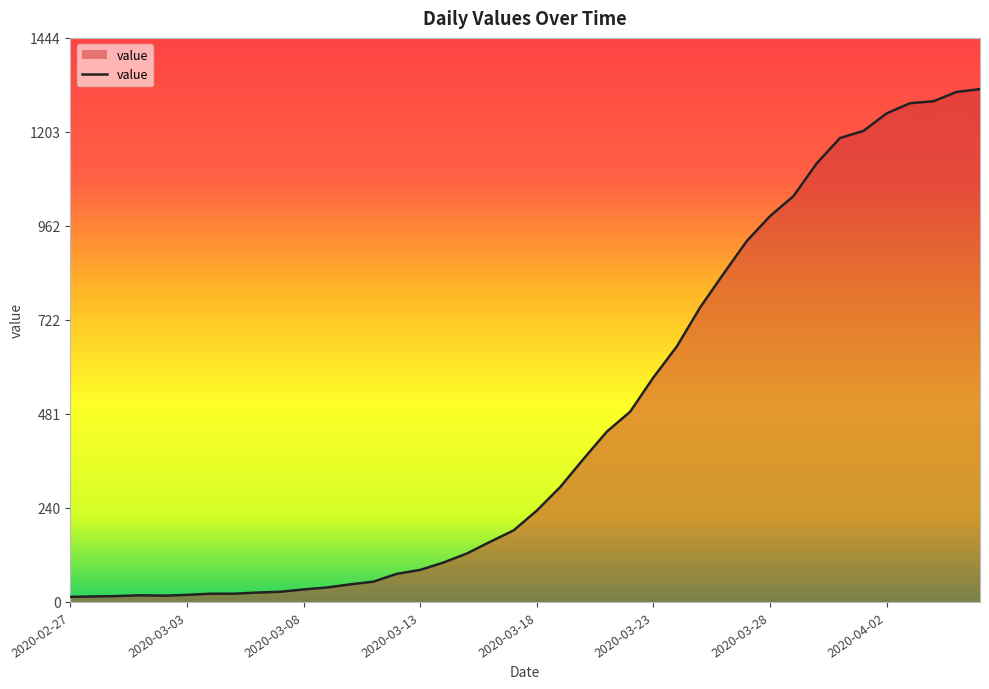

What is the maximum value shown in the chart?

1313